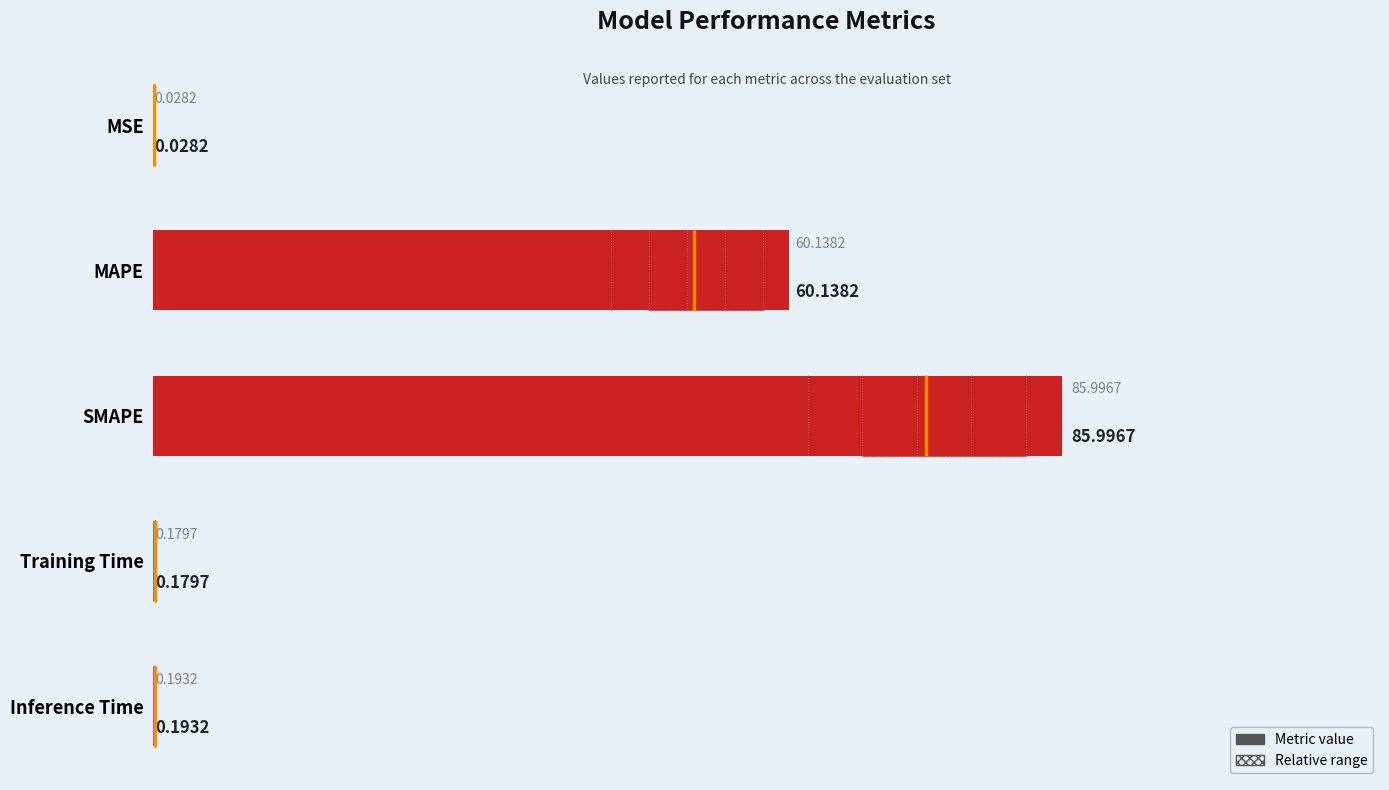

True or false: the data shows 0.3 at Training Time.

False